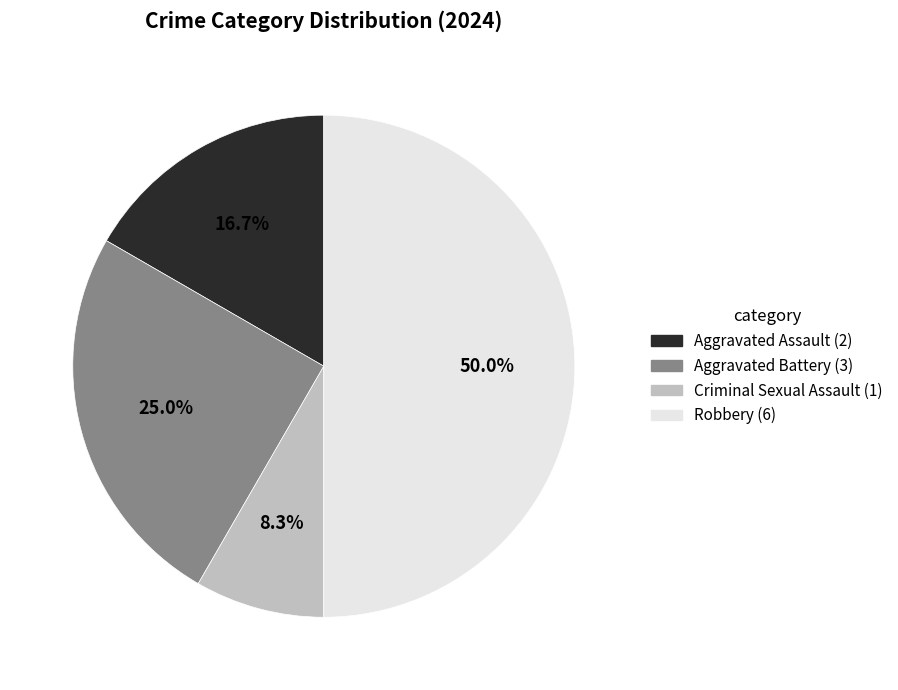

To the nearest percent, what is the average slice percentage?

25%